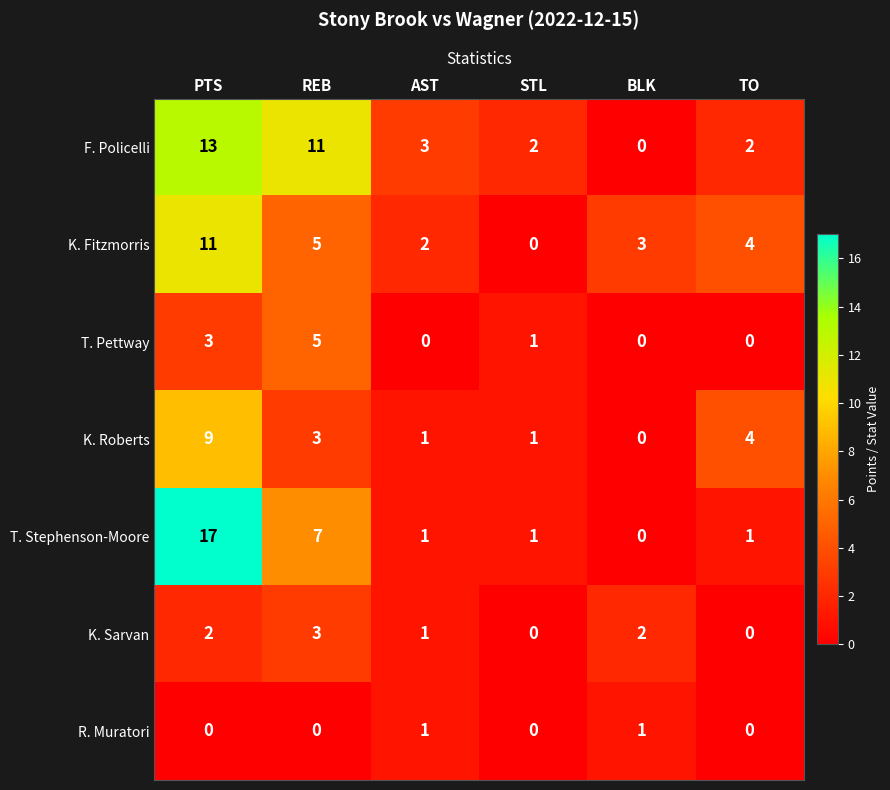

The value of K. Fitzmorris at AST is 2. True or false?

True